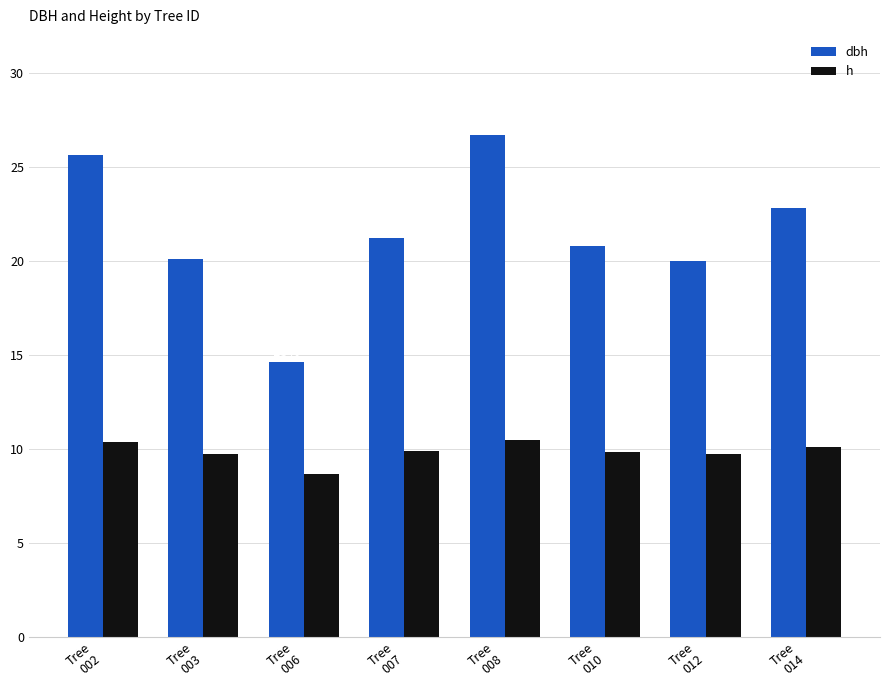

Are the bars horizontal?

No